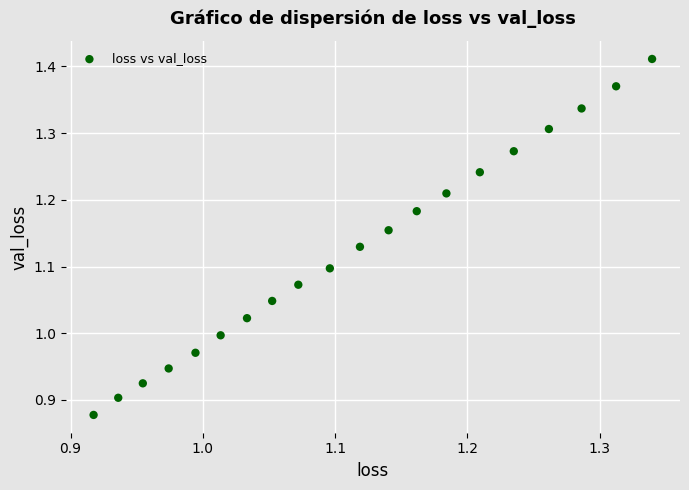

What is the range of X values (max minus min)?

0.4